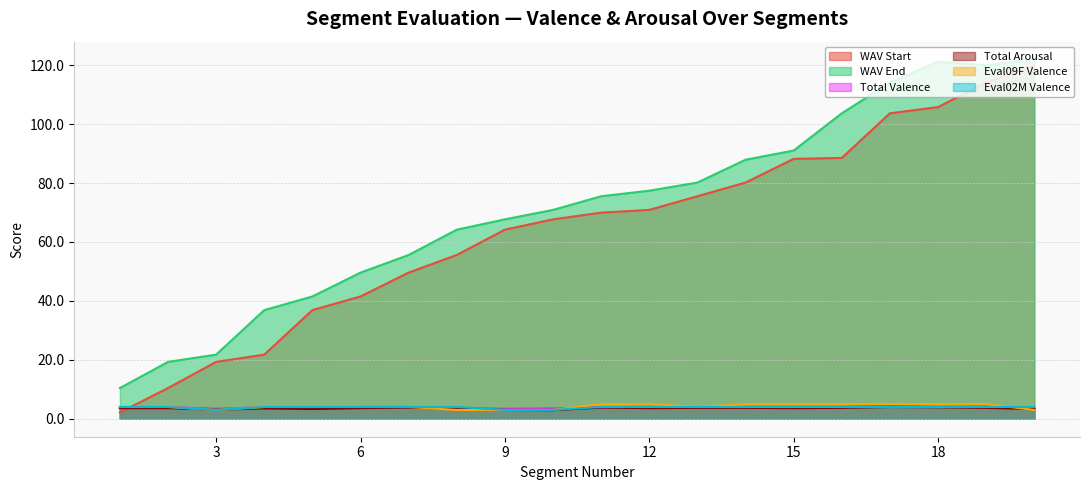

What is the minimum value shown in the chart?

2.2